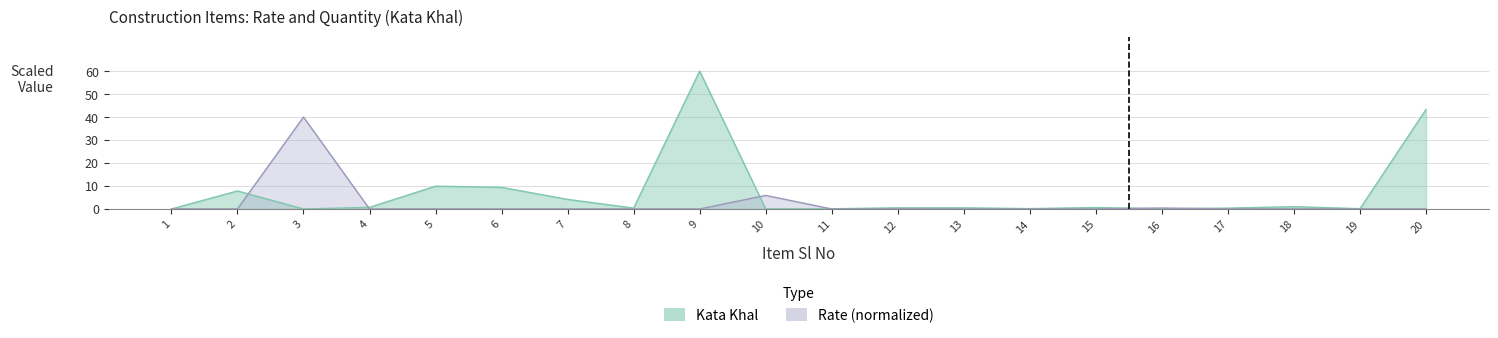

What is the maximum value for kata_khal?

60.0